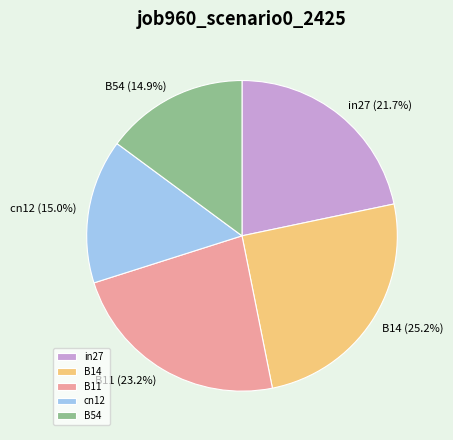

To the nearest percent, what is the combined percentage of B11 and B54?

38%